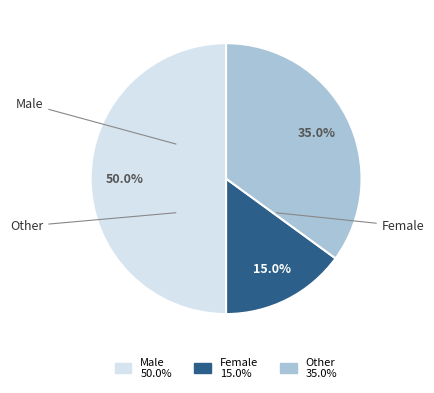

To the nearest percent, what is the difference between the Male and Female slice percentages?

35%